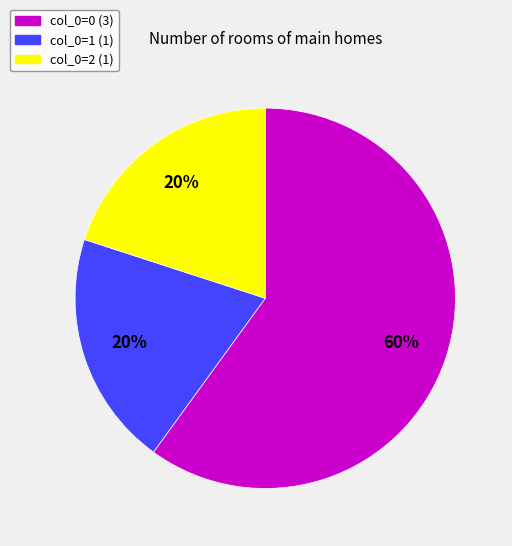

To the nearest percent, what is the difference between the largest and smallest slice percentages?

40%